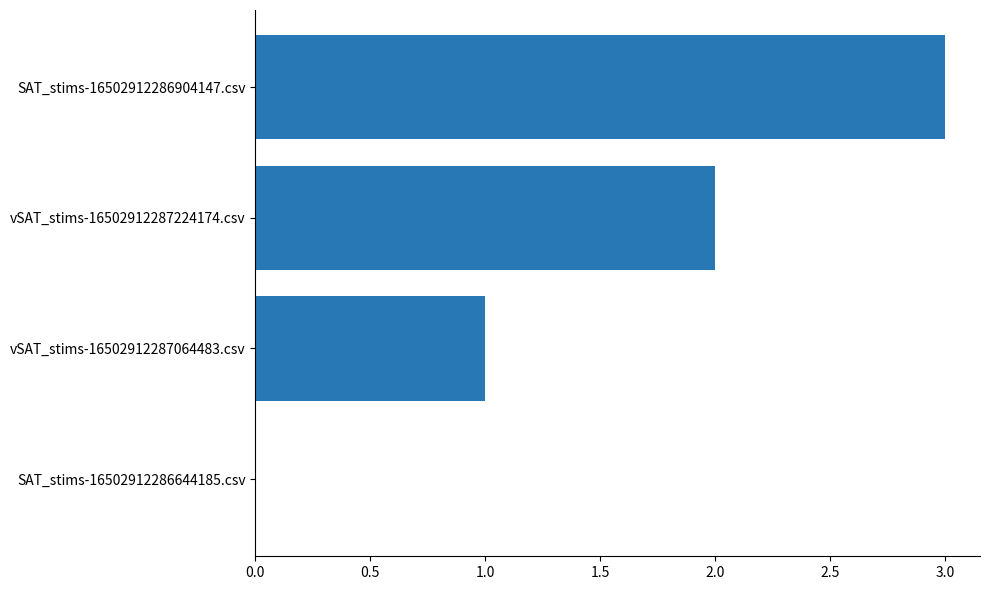

What is the sum of the values at SAT_stims-16502912286904147.csv and vSAT_stims-16502912287224174.csv?

5